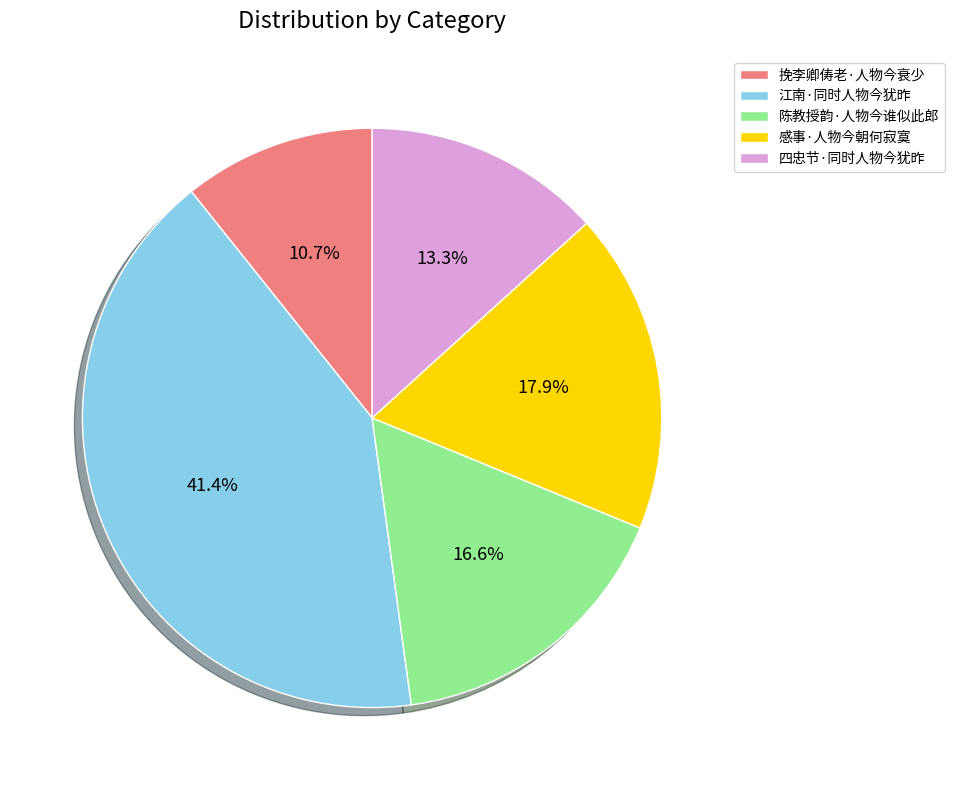

True or false: 江南·同时人物今犹昨 accounts for 29% of the total.

False